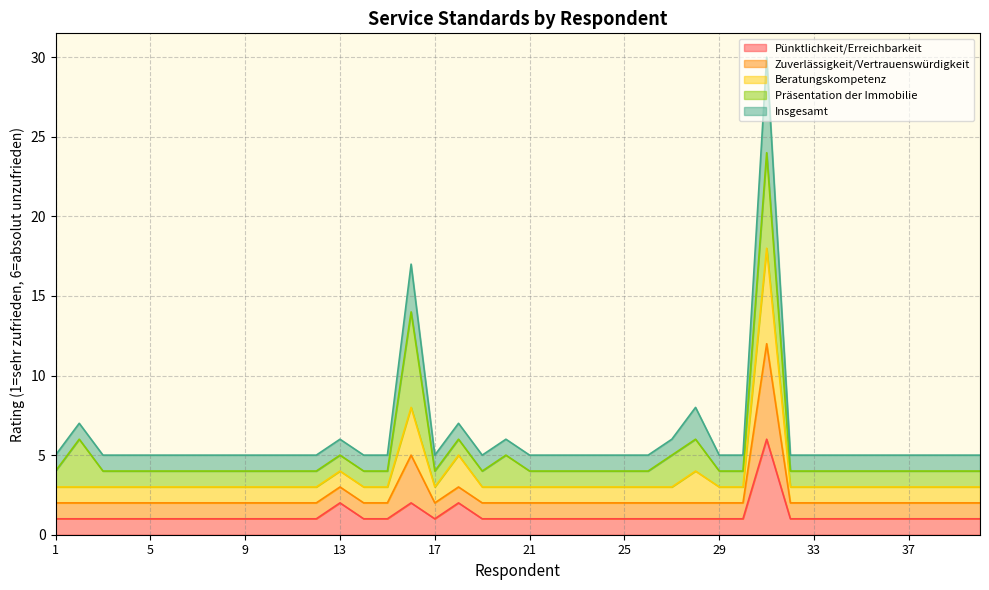

At how many categories does at least one series exceed 24?

1